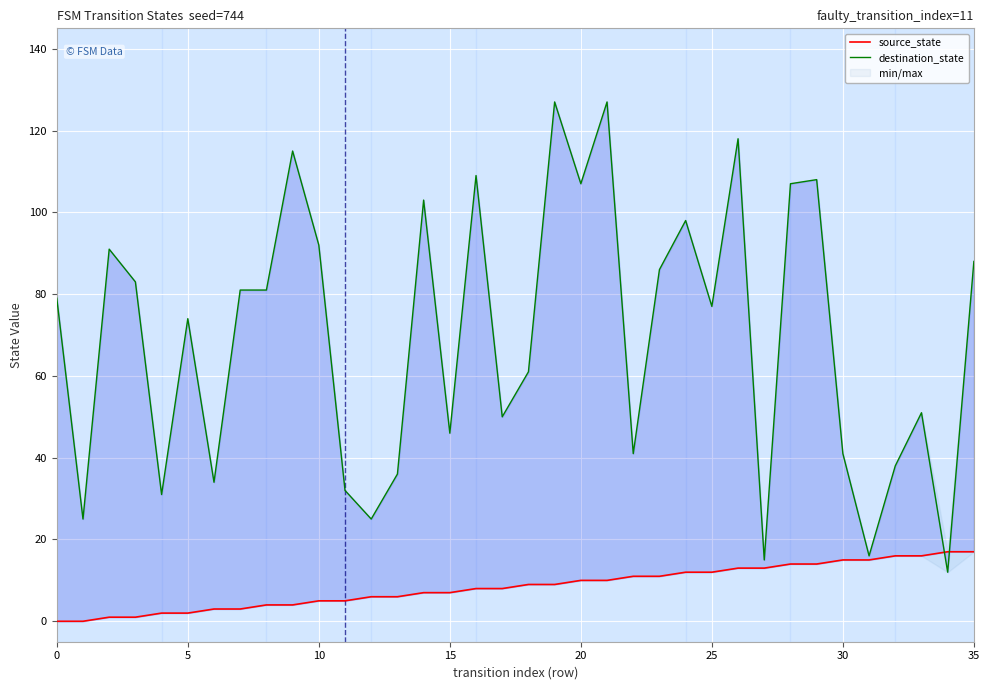

Which category has the highest value across all series?

19